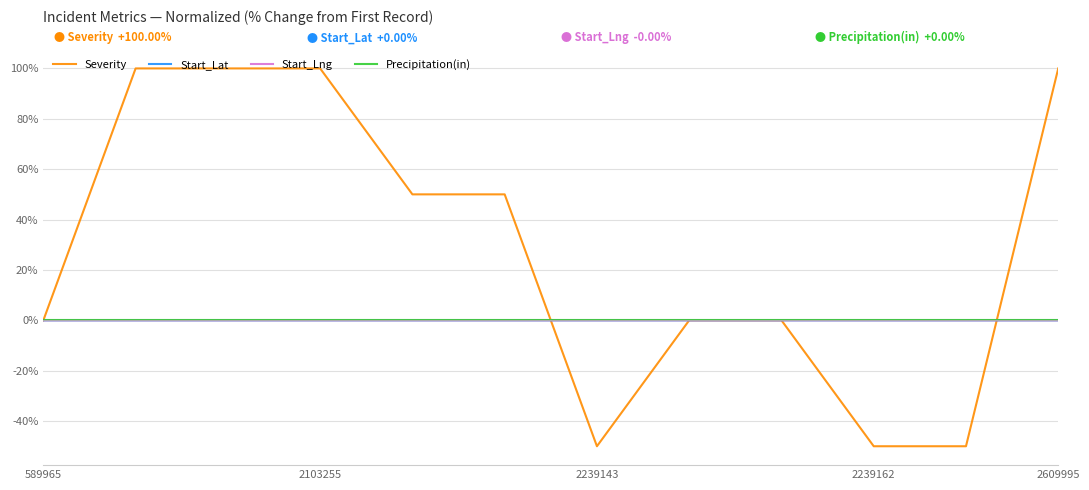

What is the average value of the Severity series?

29.2